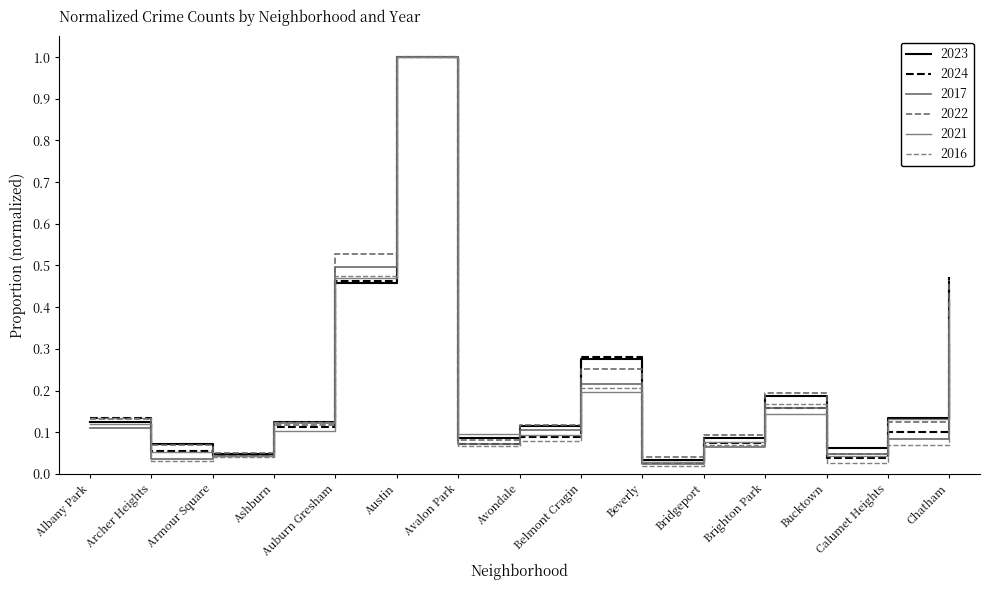

Read the 2022 value at Auburn Gresham.

0.5